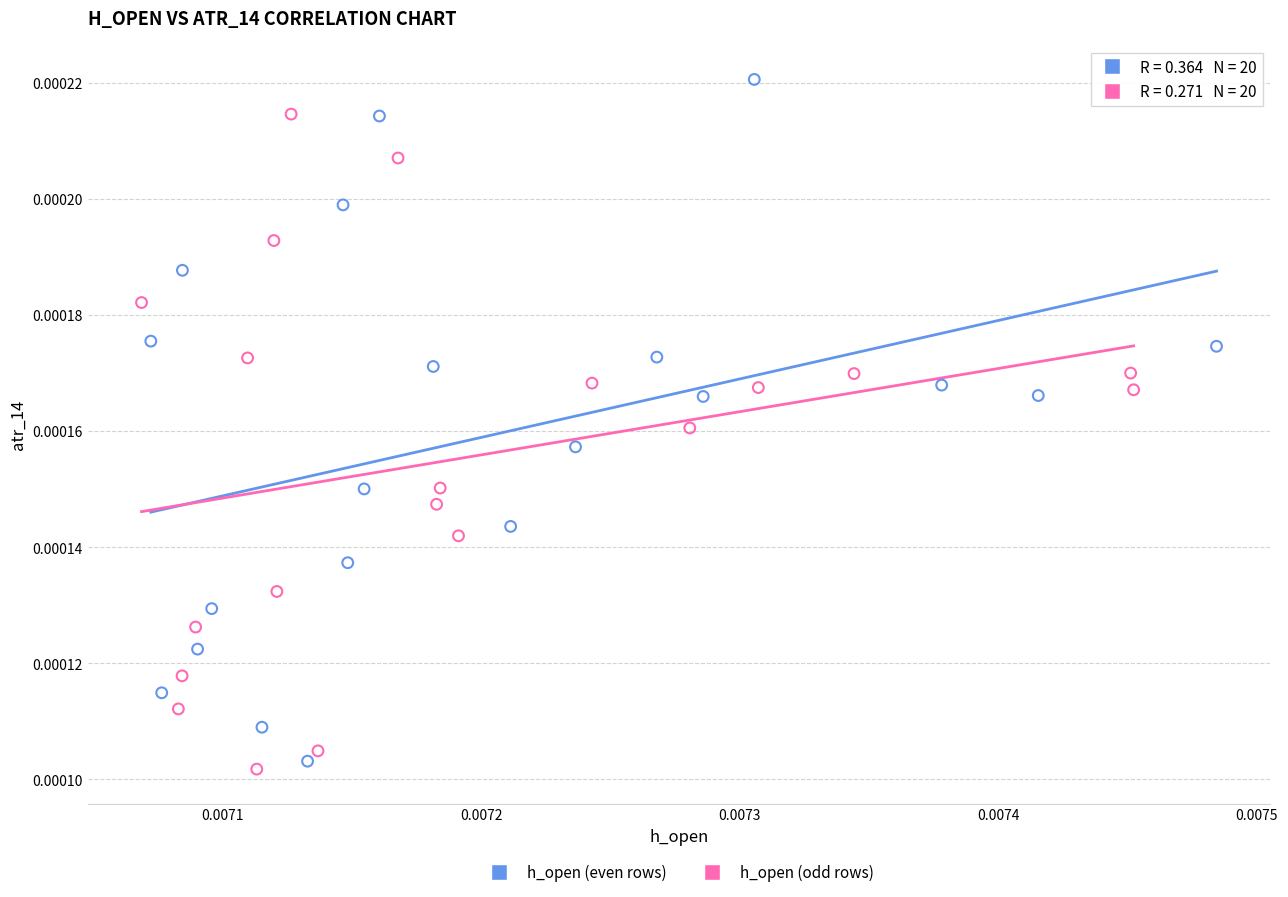

Which series has the largest Y range (max minus min)?

h_open (even rows)